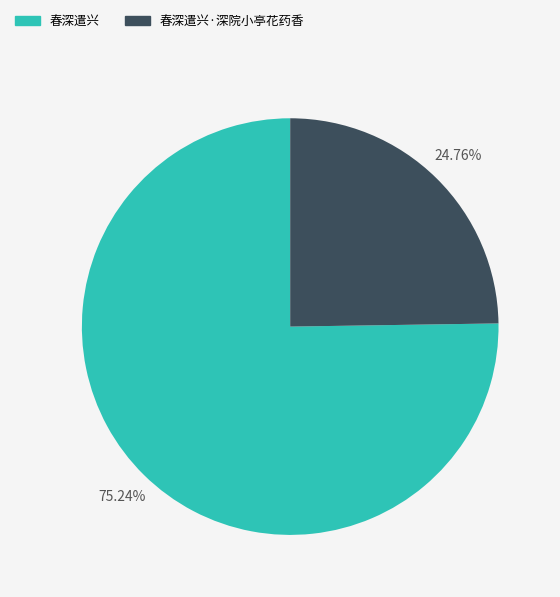

To the nearest percent, what percentage of the pie is 春深遣兴?

75%